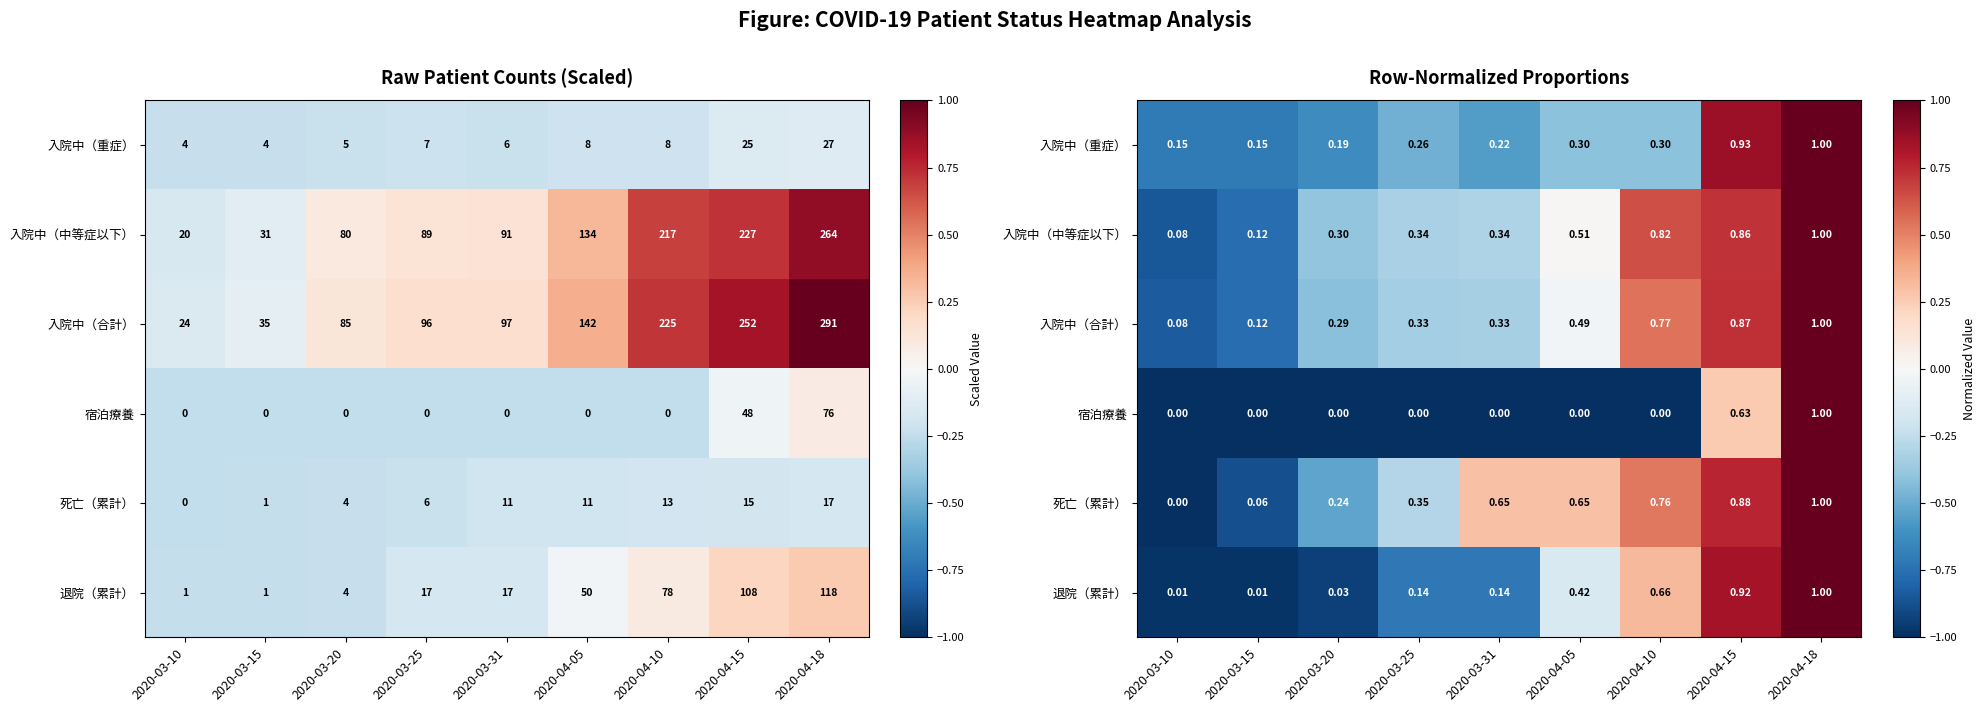

Which has a higher value, 2020-03-15 or 2020-04-15?

2020-04-15